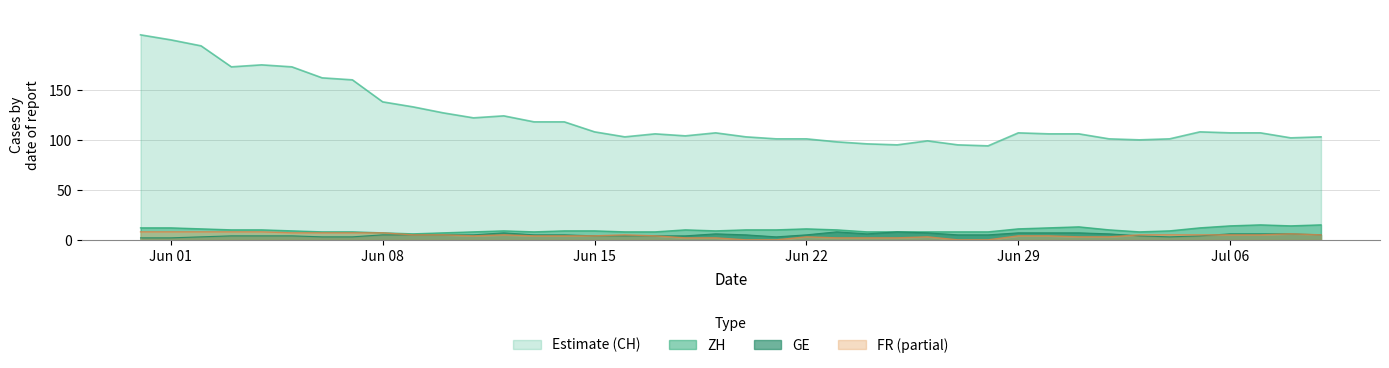

Which series has the largest total across all categories?

Estimate (CH)